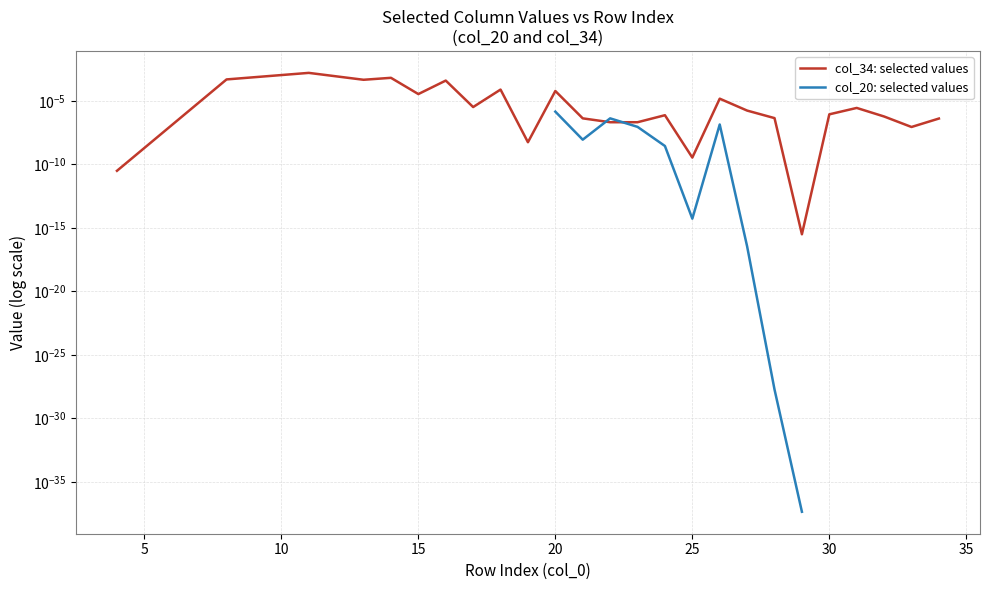

Which series ends up on top after the final intersection of col_20: selected values and col_34: selected values?

col_34: selected values